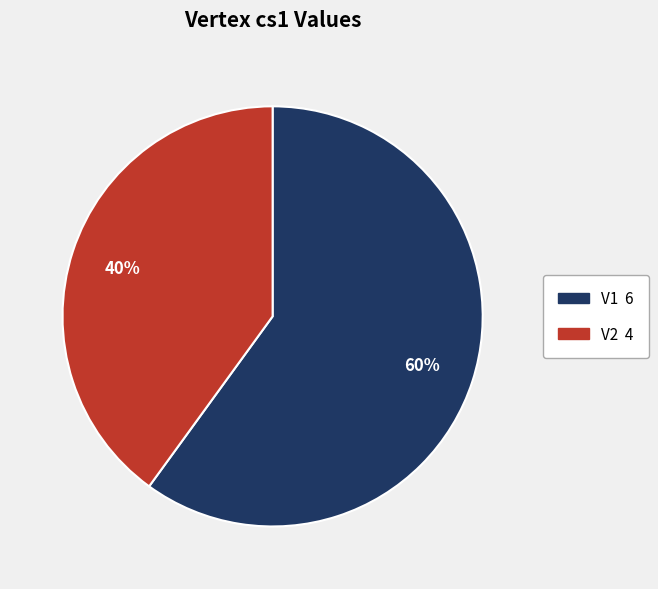

Which category accounts for the majority?

V1